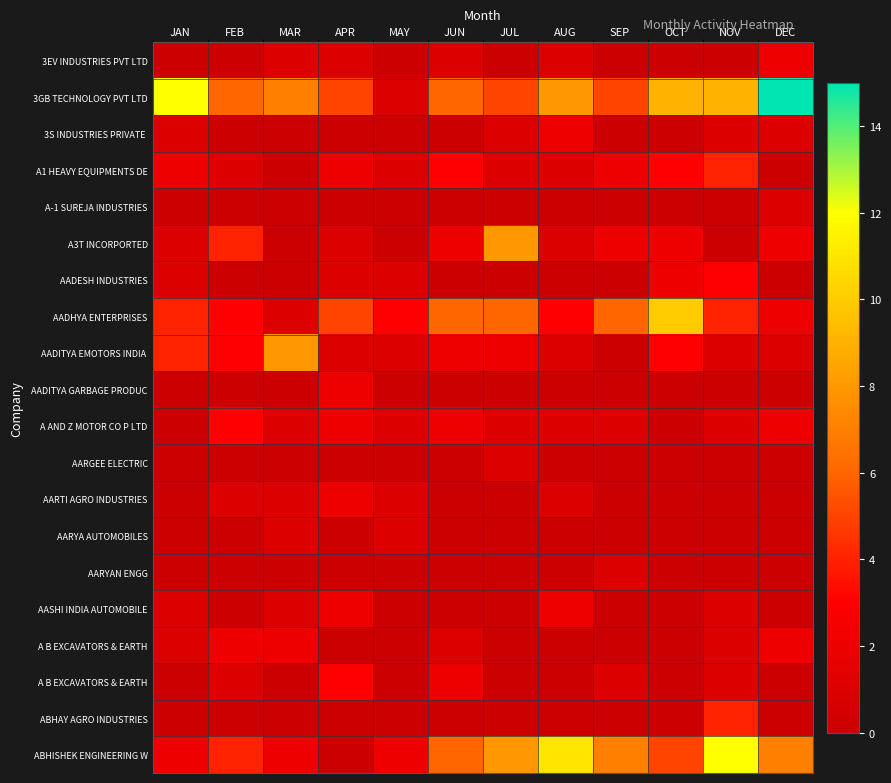

What is the difference between the highest and lowest values at MAY?

3